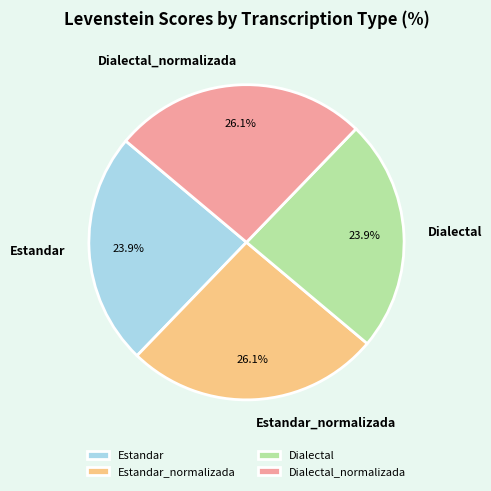

Count the number of slices in the pie.

4